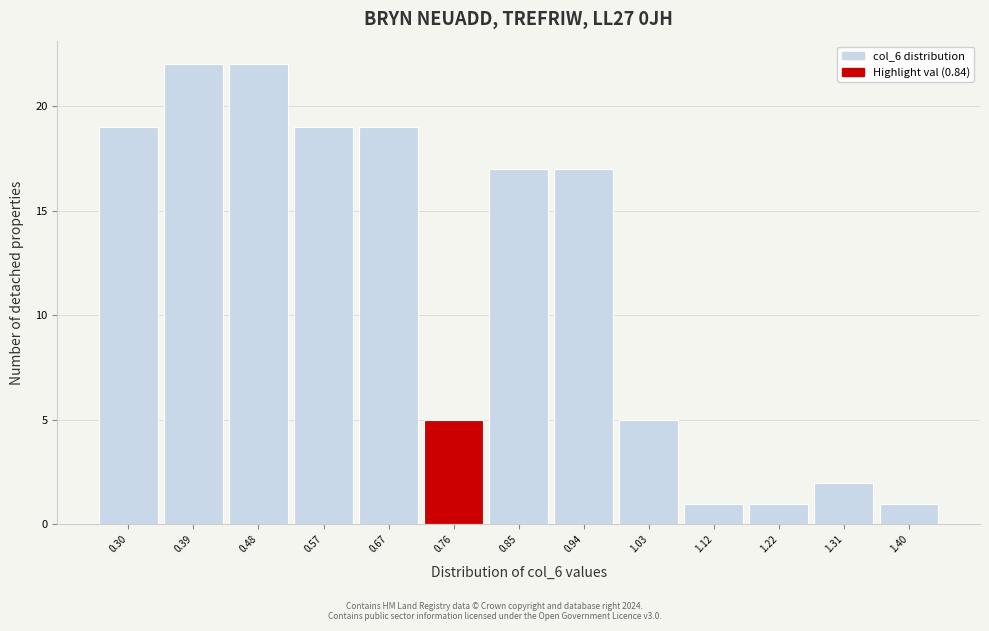

Reading right to left, list all the values displayed in this chart.

1.40=1	1.31=2	1.22=1	1.12=1	1.03=5	0.94=17	0.85=17	0.76=5	0.67=19	0.57=19	0.48=22	0.39=22	0.30=19